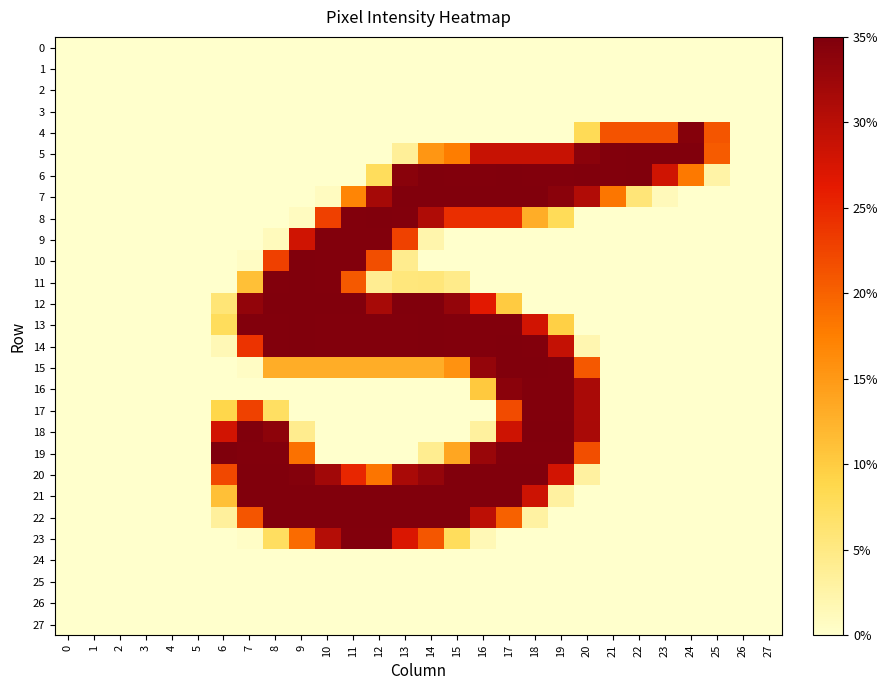

Reading left to right, list all the values displayed in this chart.

0: 0=0	1=0	2=0	3=0	4=0	5=0	6=0	7=0	8=0	9=0	10=0	11=0	12=0	13=0	14=0	15=0	16=0	17=0	18=0	19=0	20=0	21=0	22=0	23=0	24=0	25=0	26=0	27=0
1: 0=0	1=0	2=0	3=0	4=0	5=0	6=0	7=0	8=0	9=0	10=0	11=0	12=0	13=0	14=0	15=0	16=0	17=0	18=0	19=0	20=0	21=0	22=0	23=0	24=0	25=0	26=0	27=0
2: 0=0	1=0	2=0	3=0	4=0	5=0	6=0	7=0	8=0	9=0	10=0	11=0	12=0	13=0	14=0	15=0	16=0	17=0	18=0	19=0	20=0	21=0	22=0	23=0	24=0	25=0	26=0	27=0
3: 0=0	1=0	2=0	3=0	4=0	5=0	6=0	7=0	8=0	9=0	10=0	11=0	12=0	13=0	14=0	15=0	16=0	17=0	18=0	19=0	20=0	21=0	22=0	23=0	24=0	25=0	26=0	27=0
4: 0=0	1=0	2=0	3=0	4=0	5=0	6=0	7=0	8=0	9=0	10=0	11=0	12=0	13=0	14=0	15=0	16=0	17=0	18=0	19=0	20=59	21=155	22=155	23=155	24=251	25=154	26=0	27=0
5: 0=0	1=0	2=0	3=0	4=0	5=0	6=0	7=0	8=0	9=0	10=0	11=0	12=0	13=26	14=111	15=129	16=210	17=210	18=210	19=210	20=248	21=253	22=254	23=254	24=254	25=150	26=0	27=0
6: 0=0	1=0	2=0	3=0	4=0	5=0	6=0	7=0	8=0	9=0	10=0	11=0	12=56	13=249	14=254	15=253	16=253	17=254	18=253	19=253	20=254	21=253	22=254	23=205	24=131	25=19	26=0	27=0
7: 0=0	1=0	2=0	3=0	4=0	5=0	6=0	7=0	8=0	9=0	10=6	11=123	12=231	13=254	14=254	15=254	16=254	17=254	18=254	19=248	20=224	21=133	22=42	23=9	24=0	25=0	26=0	27=0
8: 0=0	1=0	2=0	3=0	4=0	5=0	6=0	7=0	8=0	9=6	10=167	11=253	12=254	13=253	14=225	15=178	16=178	17=178	18=95	19=58	20=0	21=0	22=0	23=0	24=0	25=0	26=0	27=0
9: 0=0	1=0	2=0	3=0	4=0	5=0	6=0	7=0	8=8	9=205	10=253	11=253	12=253	13=166	14=16	15=0	16=0	17=0	18=0	19=0	20=0	21=0	22=0	23=0	24=0	25=0	26=0	27=0
10: 0=0	1=0	2=0	3=0	4=0	5=0	6=0	7=4	8=167	9=254	10=253	11=253	12=158	13=31	14=0	15=0	16=0	17=0	18=0	19=0	20=0	21=0	22=0	23=0	24=0	25=0	26=0	27=0
11: 0=0	1=0	2=0	3=0	4=0	5=0	6=0	7=81	8=253	9=254	10=253	11=151	12=29	13=40	14=41	15=33	16=0	17=0	18=0	19=0	20=0	21=0	22=0	23=0	24=0	25=0	26=0	27=0
12: 0=0	1=0	2=0	3=0	4=0	5=0	6=43	7=243	8=254	9=254	10=254	11=254	12=230	13=254	14=254	15=242	16=193	17=73	18=0	19=0	20=0	21=0	22=0	23=0	24=0	25=0	26=0	27=0
13: 0=0	1=0	2=0	3=0	4=0	5=0	6=56	7=253	8=253	9=254	10=253	11=253	12=253	13=253	14=254	15=253	16=253	17=253	18=204	19=70	20=0	21=0	22=0	23=0	24=0	25=0	26=0	27=0
14: 0=0	1=0	2=0	3=0	4=0	5=0	6=11	7=175	8=253	9=254	10=253	11=253	12=253	13=253	14=254	15=253	16=253	17=254	18=253	19=212	20=14	21=0	22=0	23=0	24=0	25=0	26=0	27=0
15: 0=0	1=0	2=0	3=0	4=0	5=0	6=0	7=4	8=95	9=95	10=95	11=95	12=95	13=95	14=95	15=114	16=242	17=254	18=254	19=253	20=152	21=0	22=0	23=0	24=0	25=0	26=0	27=0
16: 0=0	1=0	2=0	3=0	4=0	5=0	6=0	7=0	8=0	9=0	10=0	11=0	12=0	13=0	14=0	15=0	16=75	17=248	18=253	19=253	20=229	21=0	22=0	23=0	24=0	25=0	26=0	27=0
17: 0=0	1=0	2=0	3=0	4=0	5=0	6=65	7=166	8=53	9=0	10=0	11=0	12=0	13=0	14=0	15=0	16=0	17=160	18=253	19=253	20=228	21=0	22=0	23=0	24=0	25=0	26=0	27=0
18: 0=0	1=0	2=0	3=0	4=0	5=0	6=204	7=254	8=246	9=31	10=0	11=0	12=0	13=0	14=0	15=0	16=23	17=206	18=254	19=254	20=229	21=0	22=0	23=0	24=0	25=0	26=0	27=0
19: 0=0	1=0	2=0	3=0	4=0	5=0	6=255	7=253	8=253	9=136	10=0	11=0	12=0	13=0	14=30	15=100	16=239	17=253	18=253	19=253	20=158	21=0	22=0	23=0	24=0	25=0	26=0	27=0
20: 0=0	1=0	2=0	3=0	4=0	5=0	6=162	7=254	8=254	9=252	10=234	11=183	12=134	13=229	14=242	15=254	16=254	17=254	18=254	19=203	20=22	21=0	22=0	23=0	24=0	25=0	26=0	27=0
21: 0=0	1=0	2=0	3=0	4=0	5=0	6=81	7=254	8=254	9=254	10=254	11=254	12=254	13=254	14=254	15=254	16=254	17=254	18=207	19=22	20=0	21=0	22=0	23=0	24=0	25=0	26=0	27=0
22: 0=0	1=0	2=0	3=0	4=0	5=0	6=24	7=154	8=254	9=254	10=254	11=254	12=254	13=254	14=254	15=254	16=217	17=146	18=21	19=0	20=0	21=0	22=0	23=0	24=0	25=0	26=0	27=0
23: 0=0	1=0	2=0	3=0	4=0	5=0	6=0	7=3	8=54	9=140	10=222	11=253	12=253	13=198	14=153	15=56	16=11	17=0	18=0	19=0	20=0	21=0	22=0	23=0	24=0	25=0	26=0	27=0
24: 0=0	1=0	2=0	3=0	4=0	5=0	6=0	7=0	8=0	9=0	10=0	11=0	12=0	13=0	14=0	15=0	16=0	17=0	18=0	19=0	20=0	21=0	22=0	23=0	24=0	25=0	26=0	27=0
25: 0=0	1=0	2=0	3=0	4=0	5=0	6=0	7=0	8=0	9=0	10=0	11=0	12=0	13=0	14=0	15=0	16=0	17=0	18=0	19=0	20=0	21=0	22=0	23=0	24=0	25=0	26=0	27=0
26: 0=0	1=0	2=0	3=0	4=0	5=0	6=0	7=0	8=0	9=0	10=0	11=0	12=0	13=0	14=0	15=0	16=0	17=0	18=0	19=0	20=0	21=0	22=0	23=0	24=0	25=0	26=0	27=0
27: 0=0	1=0	2=0	3=0	4=0	5=0	6=0	7=0	8=0	9=0	10=0	11=0	12=0	13=0	14=0	15=0	16=0	17=0	18=0	19=0	20=0	21=0	22=0	23=0	24=0	25=0	26=0	27=0